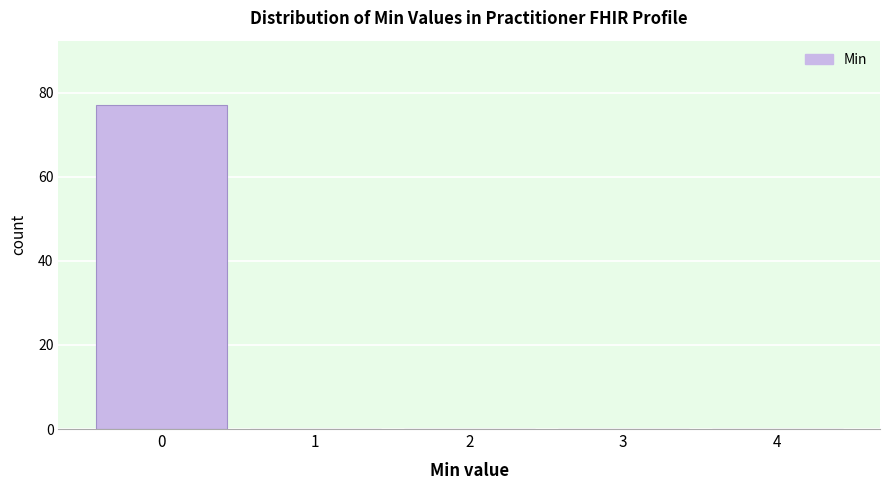

Reading left to right, list every bar in this chart as the range it spans on the x-axis followed by its height. The values are not printed on the chart, so give them approximately, as read against the axis.

-0.5 to 0.5: 78
0.5 to 1.5: 0
1.5 to 2.5: 0
2.5 to 3.5: 0
3.5 to 4.5: 0